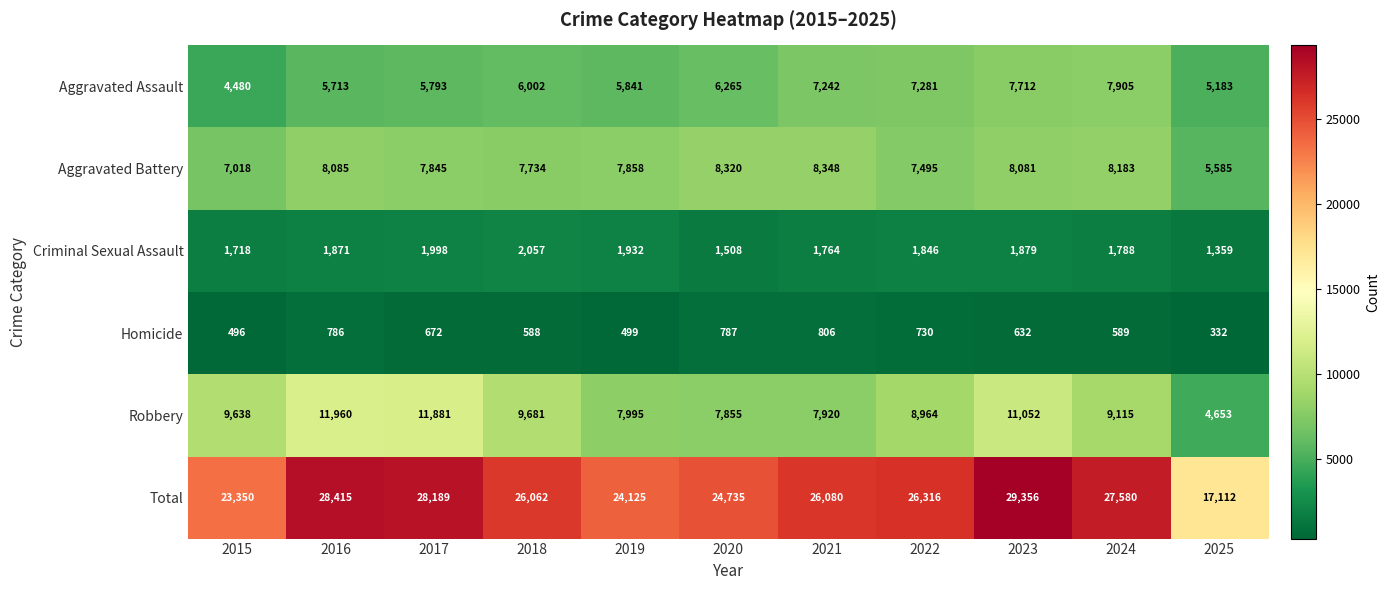

At which category is the sum across all series the highest?

2023